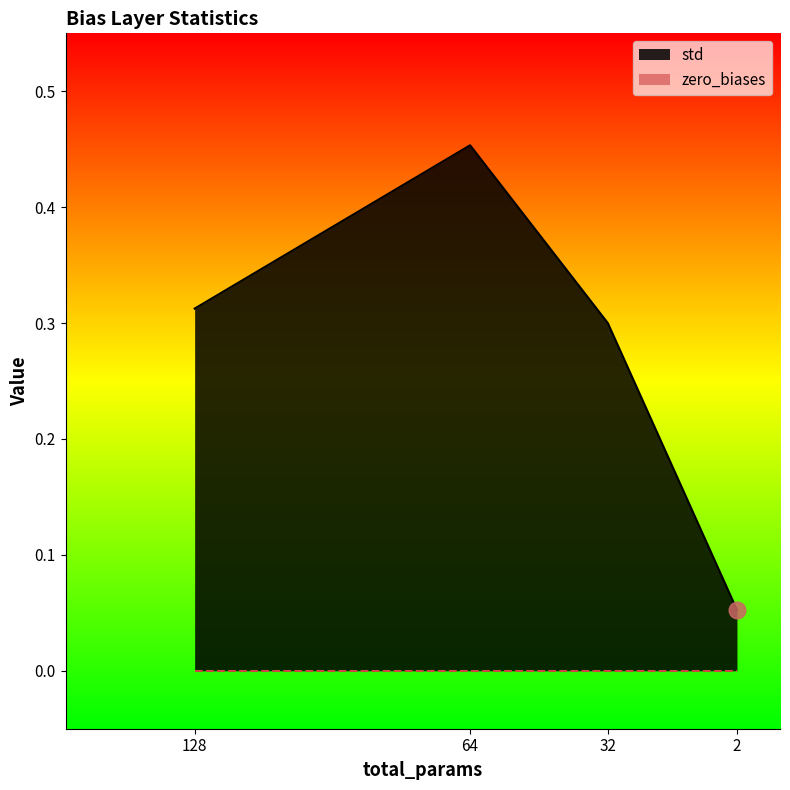

What is the difference between the values at 2 and 64?

0.4